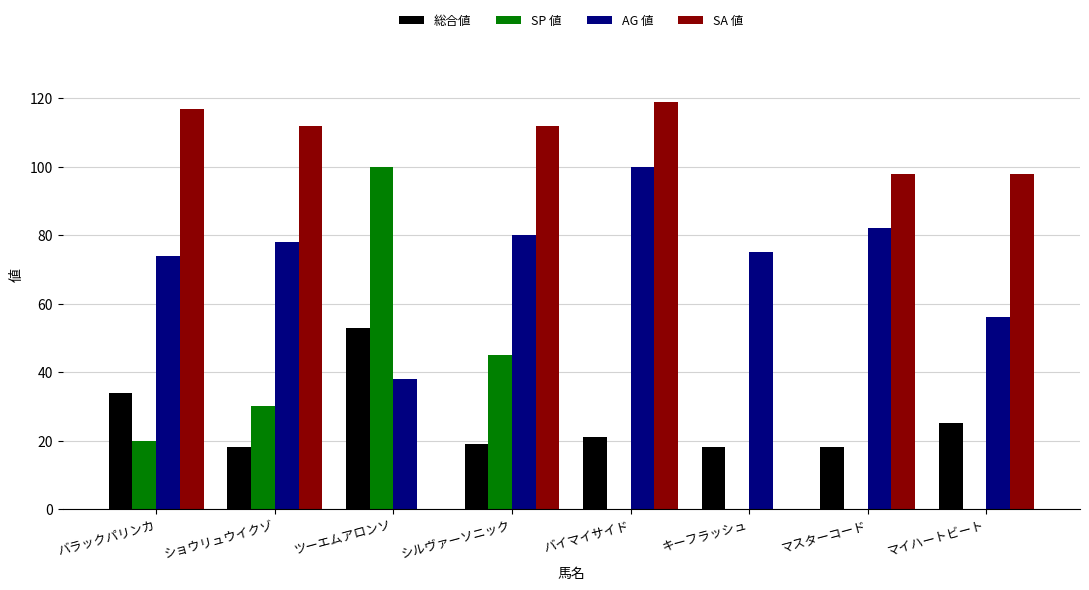

Between ツーエムアロンソ and キーフラッシュ, which series saw the biggest shift?

SP 値